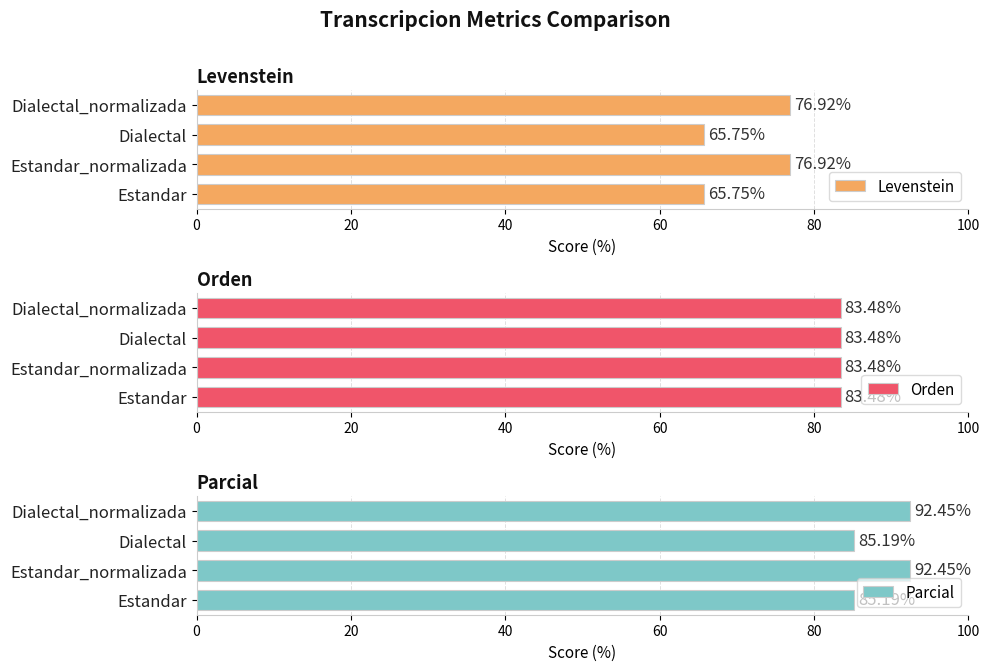

What is the average value of the Levenstein series?

71.3